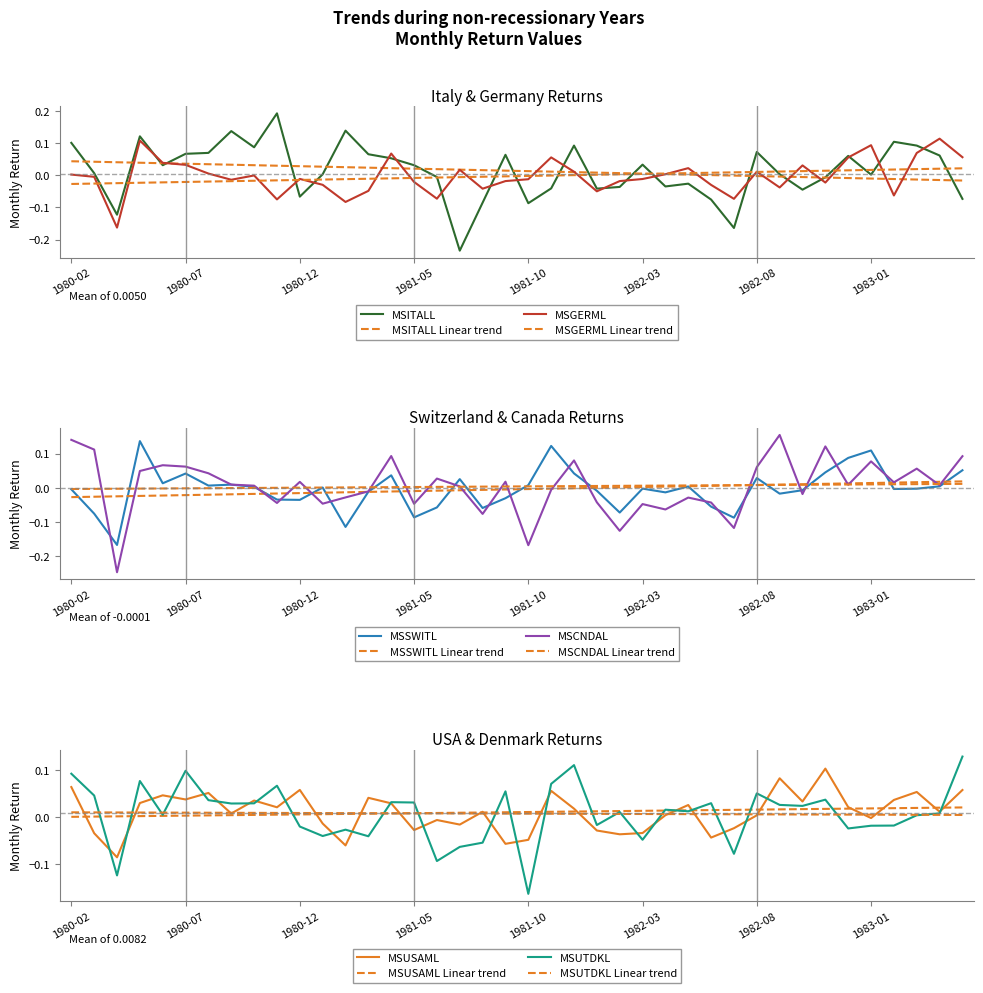

How many intersections are there between MSSWITL and MSITALL?

15